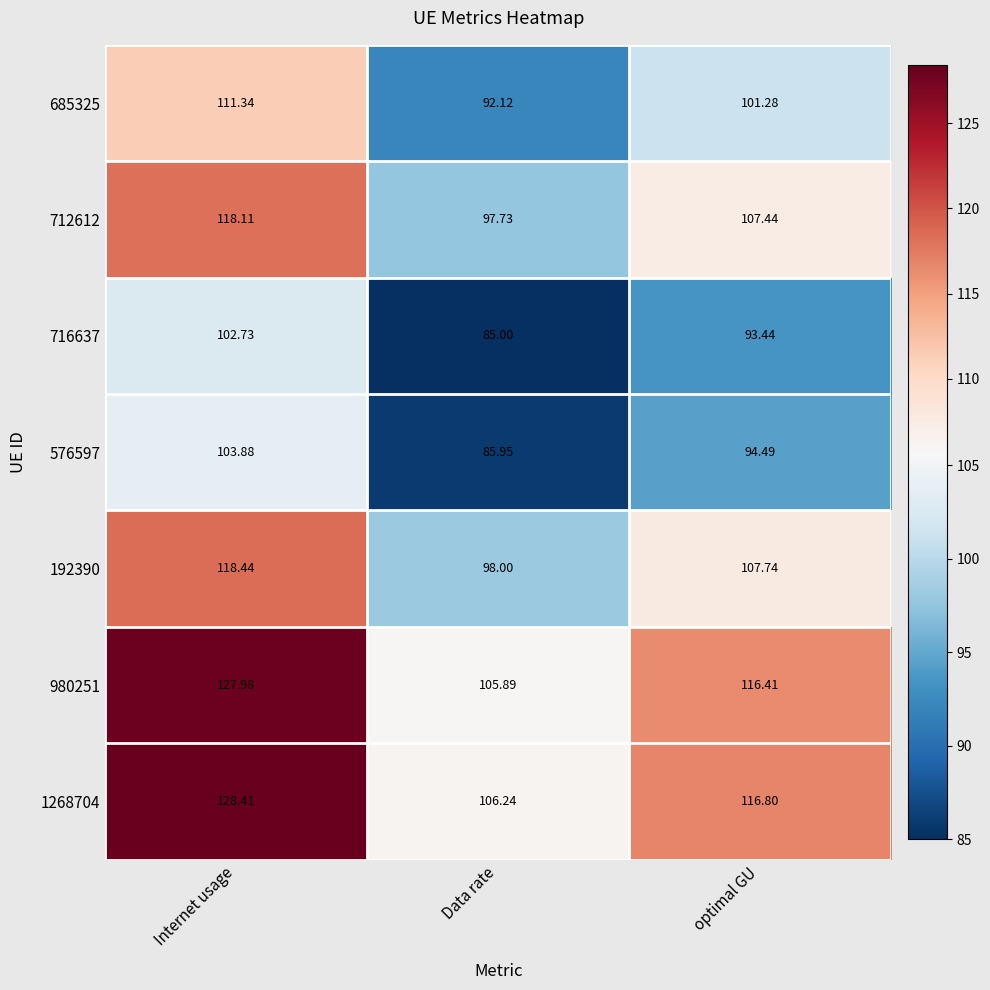

Between Internet usage and Data rate, which series saw the biggest shift?

1268704